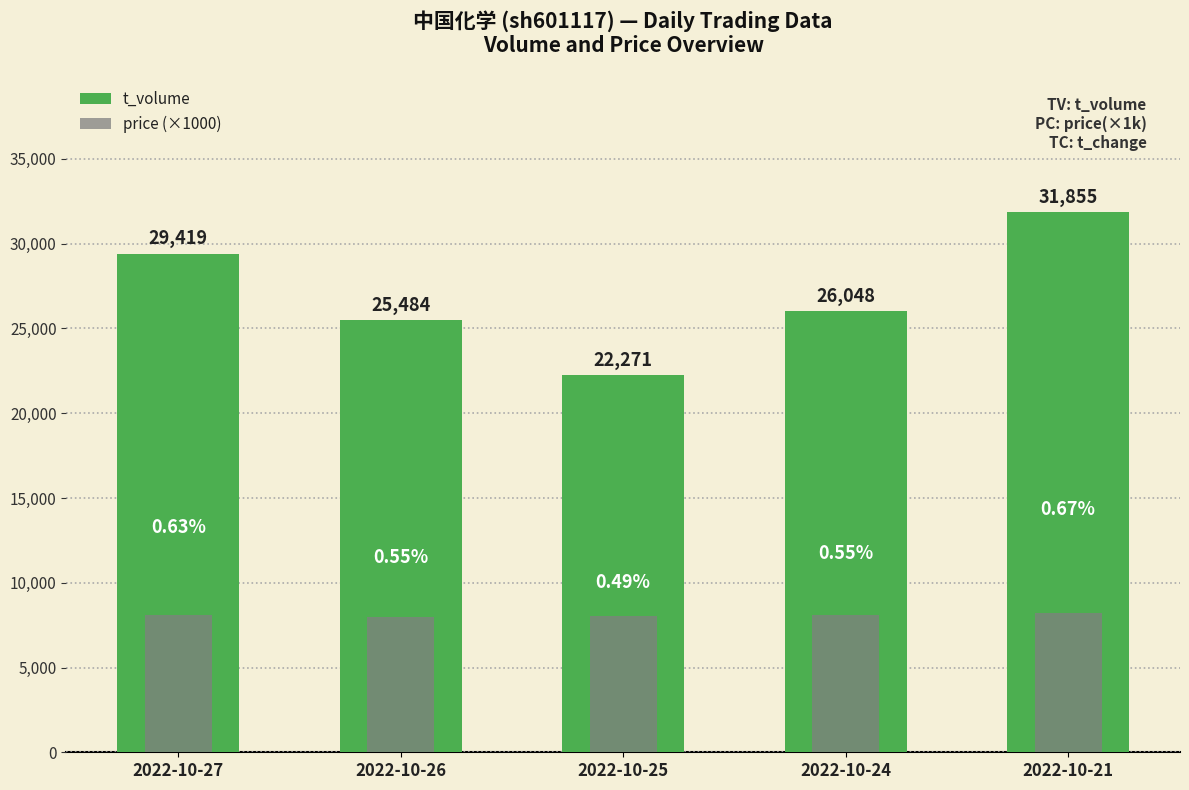

Which series has the widest spread of values?

t_volume